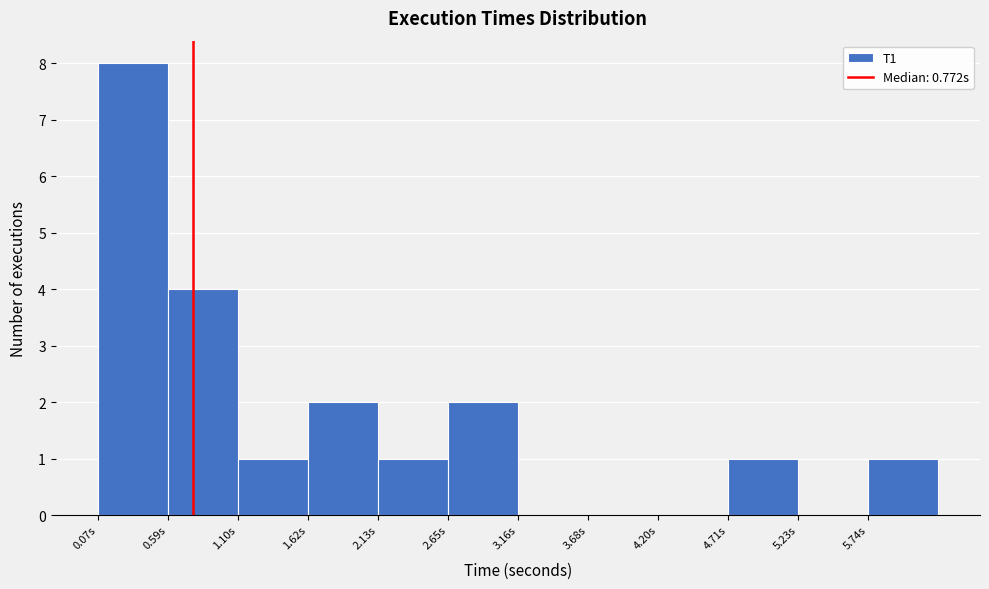

What is the height of the bar covering 1.6 to 2.1 on the x-axis? Neither the bar edges nor the heights are printed on the chart, so give them approximately, as read against the axes.

2